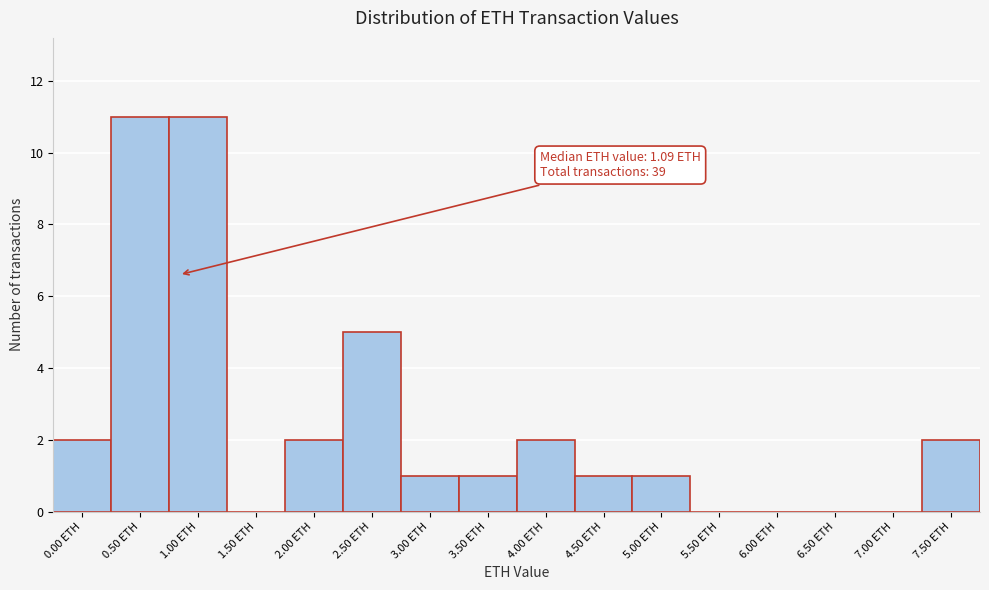

Reading left to right, list all the values displayed in this chart.

0.00 ETH=2	0.50 ETH=11	1.00 ETH=11	1.50 ETH=0	2.00 ETH=2	2.50 ETH=5	3.00 ETH=1	3.50 ETH=1	4.00 ETH=2	4.50 ETH=1	5.00 ETH=1	5.50 ETH=0	6.00 ETH=0	6.50 ETH=0	7.00 ETH=0	7.50 ETH=2